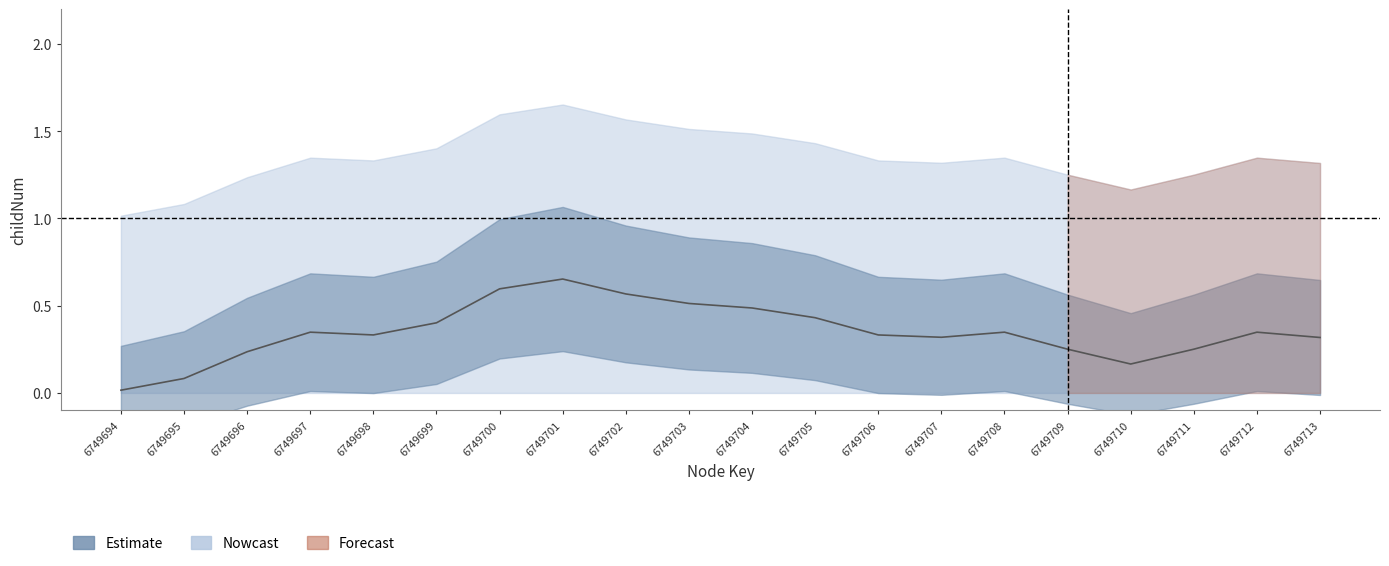

How many childNum values are between 0 and 1?

20